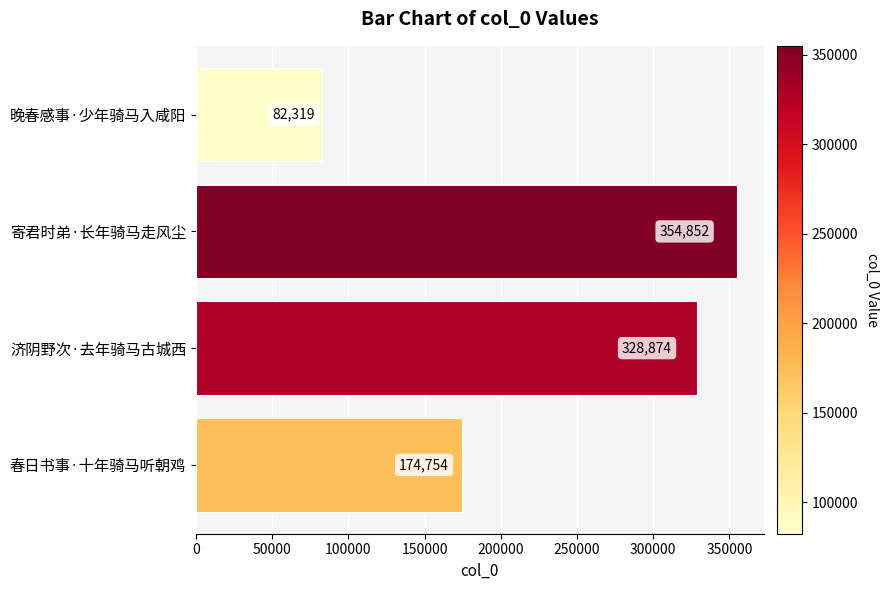

What is the average value?

235200